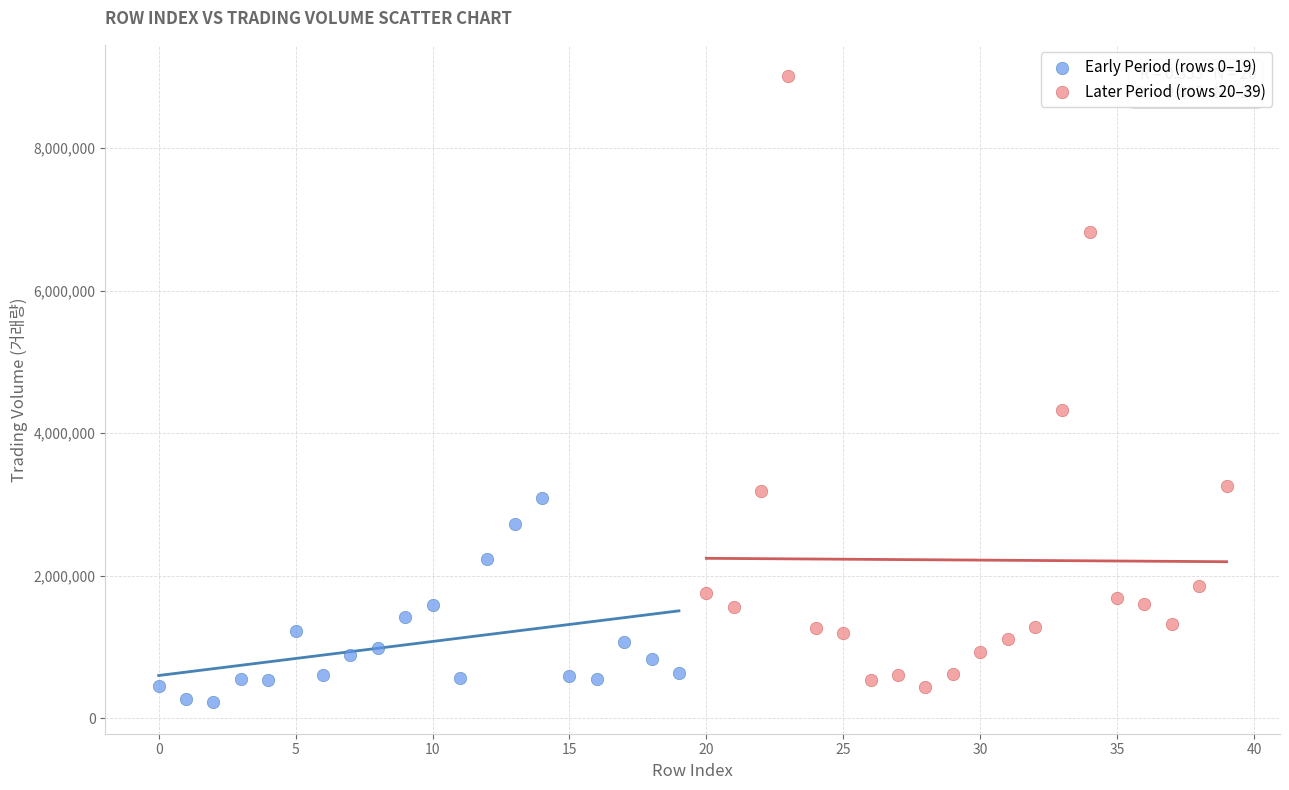

Which series contains the highest Y value?

Later Period (rows 20–39)